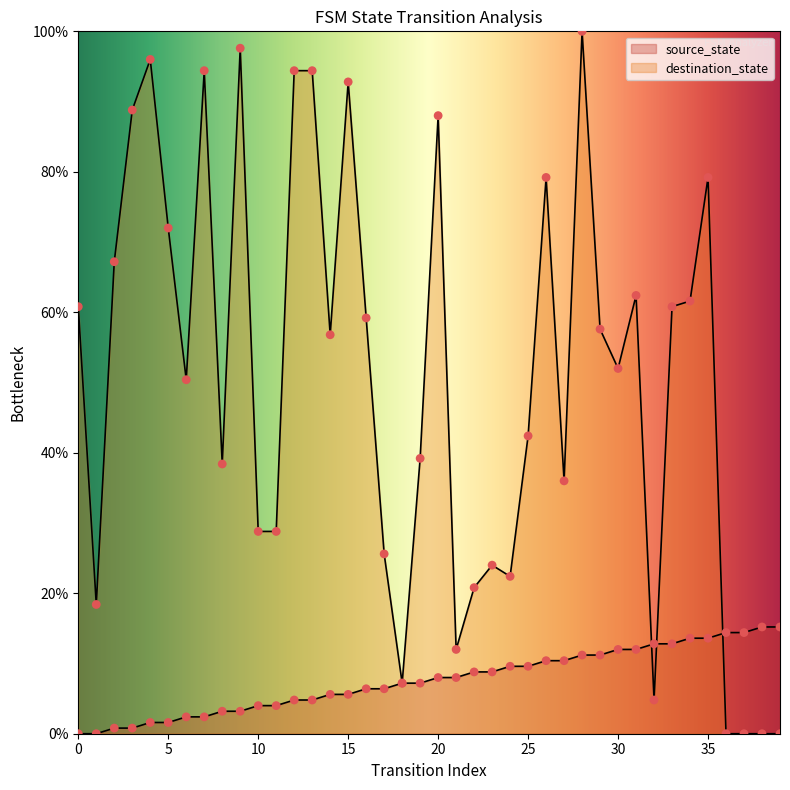

Is the value of source_state at 12 greater than the value of destination_state at 27?

No